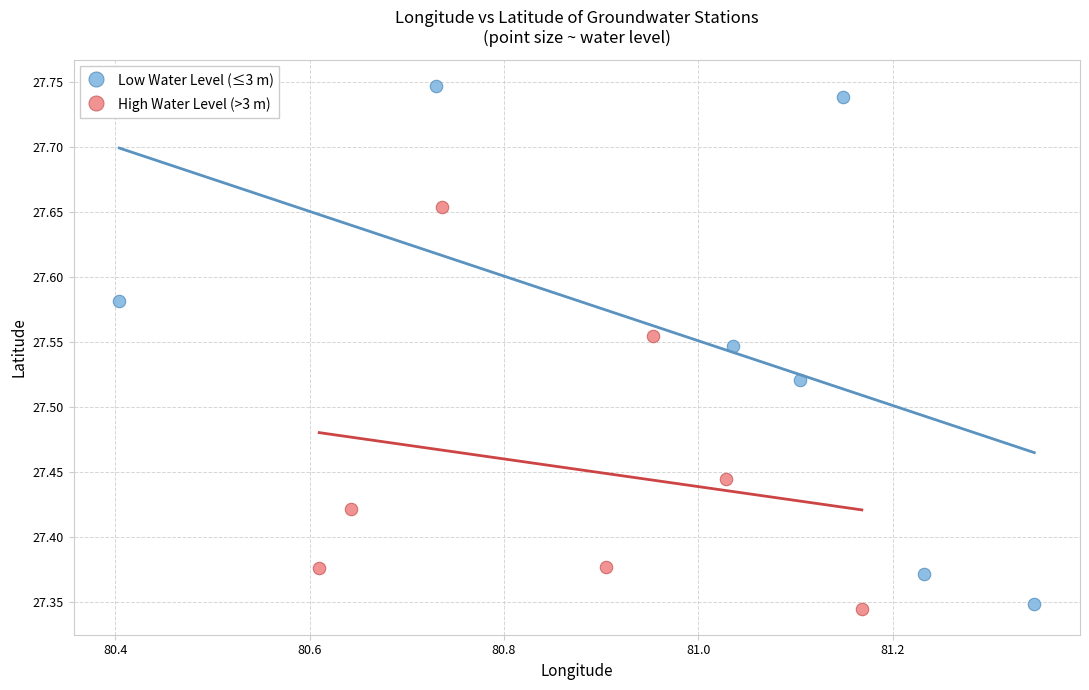

Which series has the largest Y range (max minus min)?

Low Water Level (≤3 m)